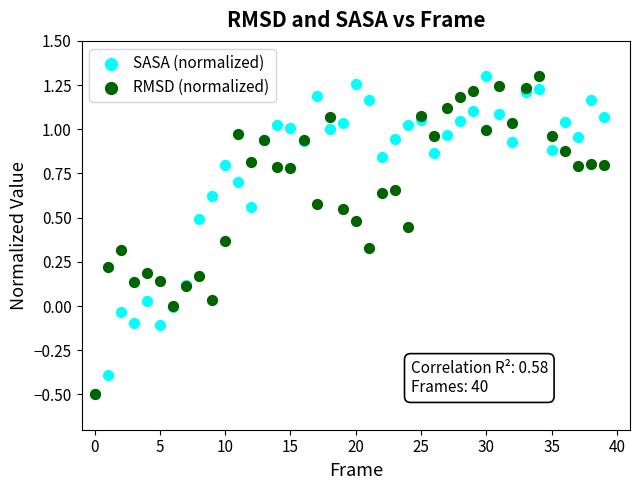

What are all the series names shown in the legend?

SASA (normalized), RMSD (normalized)